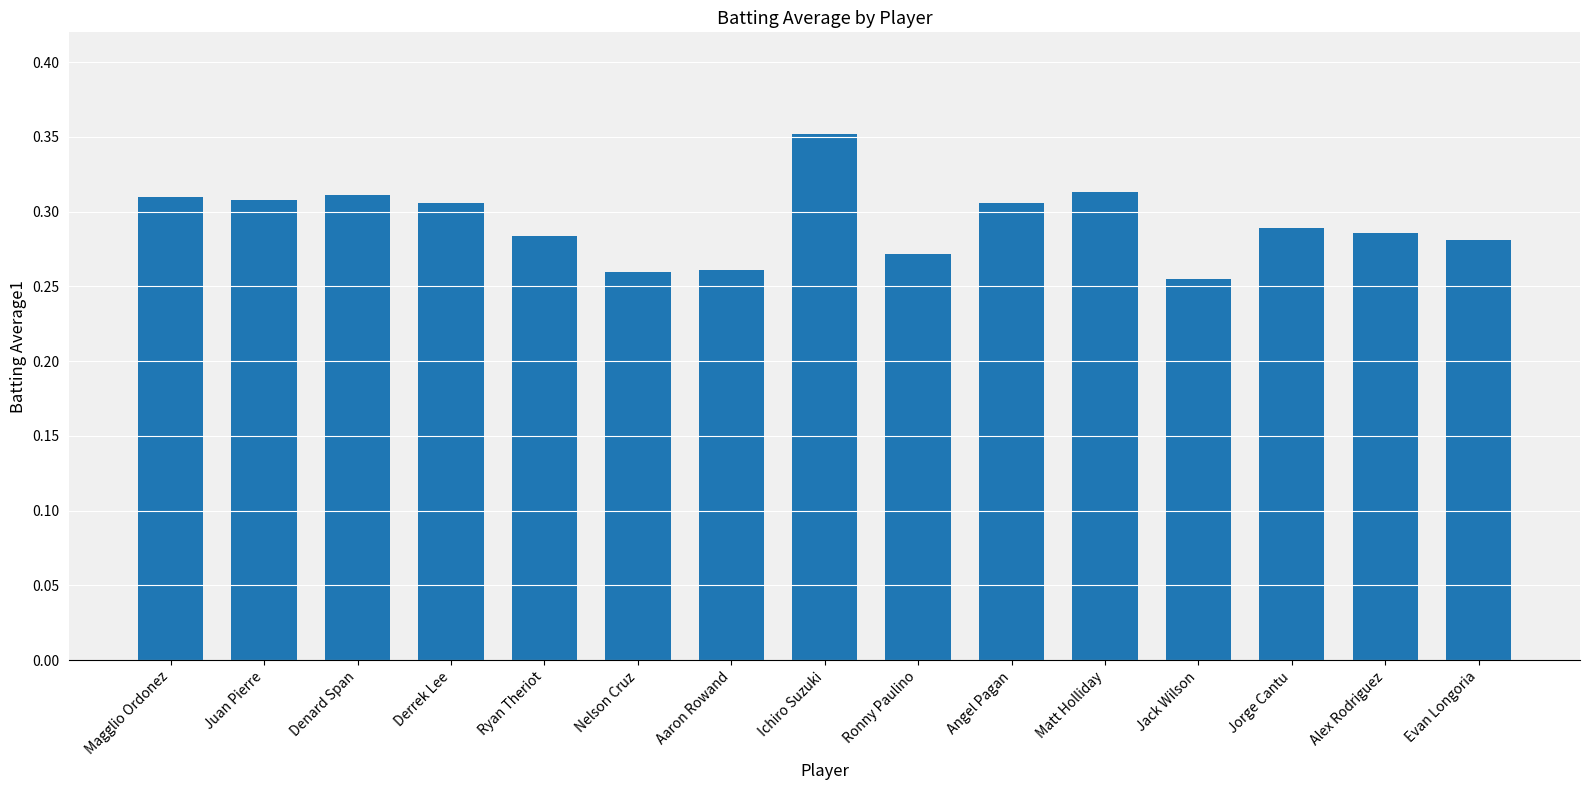

Which has a higher value, Jorge Cantu or Derrek Lee?

Derrek Lee